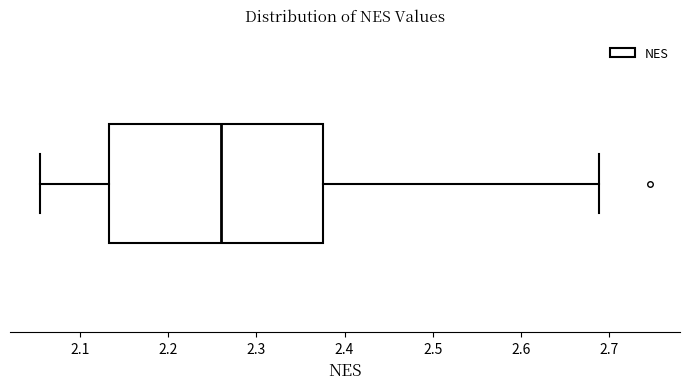

Read this box plot against the x-axis: the position of the median line, the range covered by the box, and the ends of both whiskers. The values are not printed on the chart, so give them approximately, as read against the axis.

median 2.26, box 2.13 to 2.38, whiskers 2.06 to 2.69